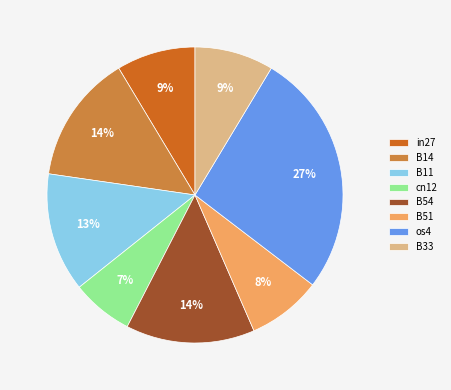

Does B51 account for over 50% of the chart?

No